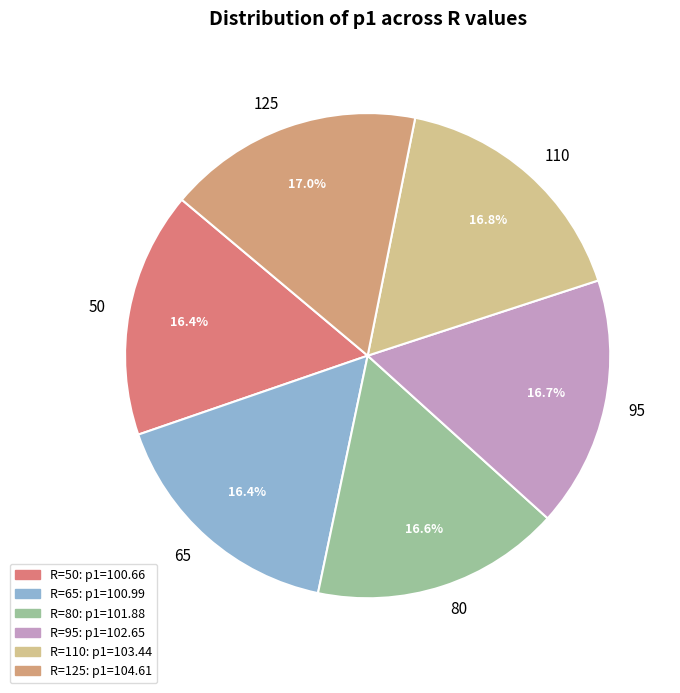

To the nearest percent, what is the difference between the largest and smallest slice percentages?

1%